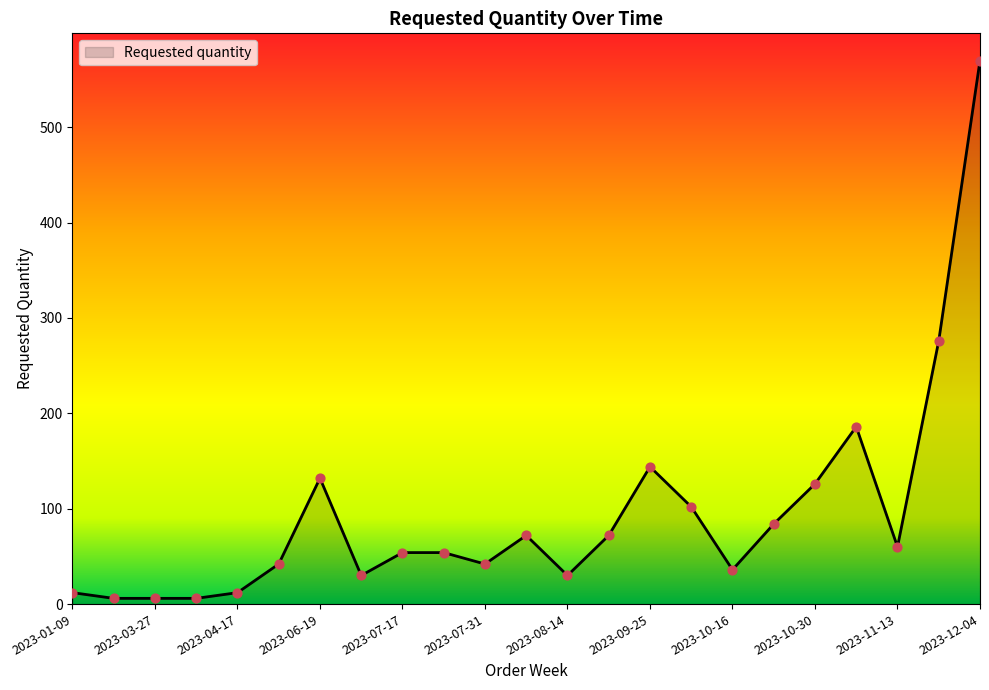

What is the difference between the maximum and minimum values?

564